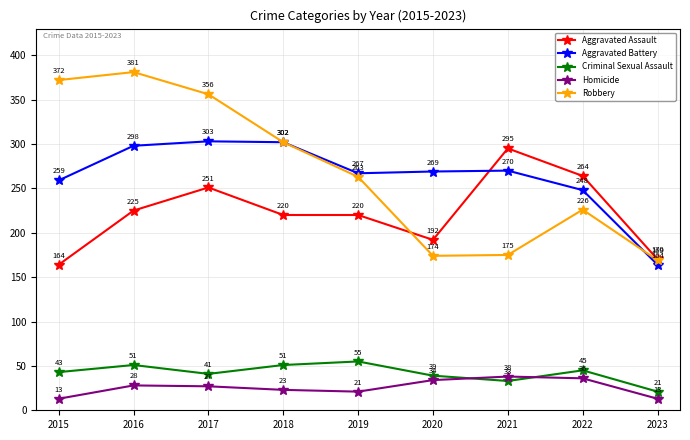

Count the number of categories in the chart.

9